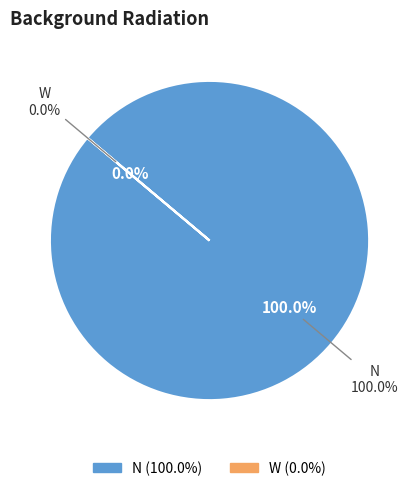

What is the total percentage of N and W?

100.0%